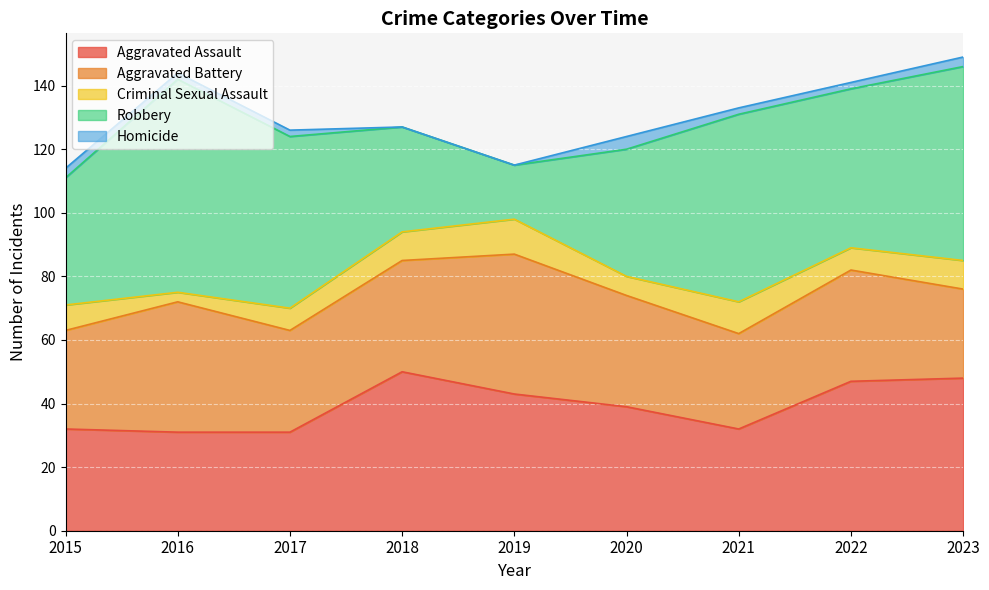

True or false: Aggravated Battery and Homicide cross at least once.

False